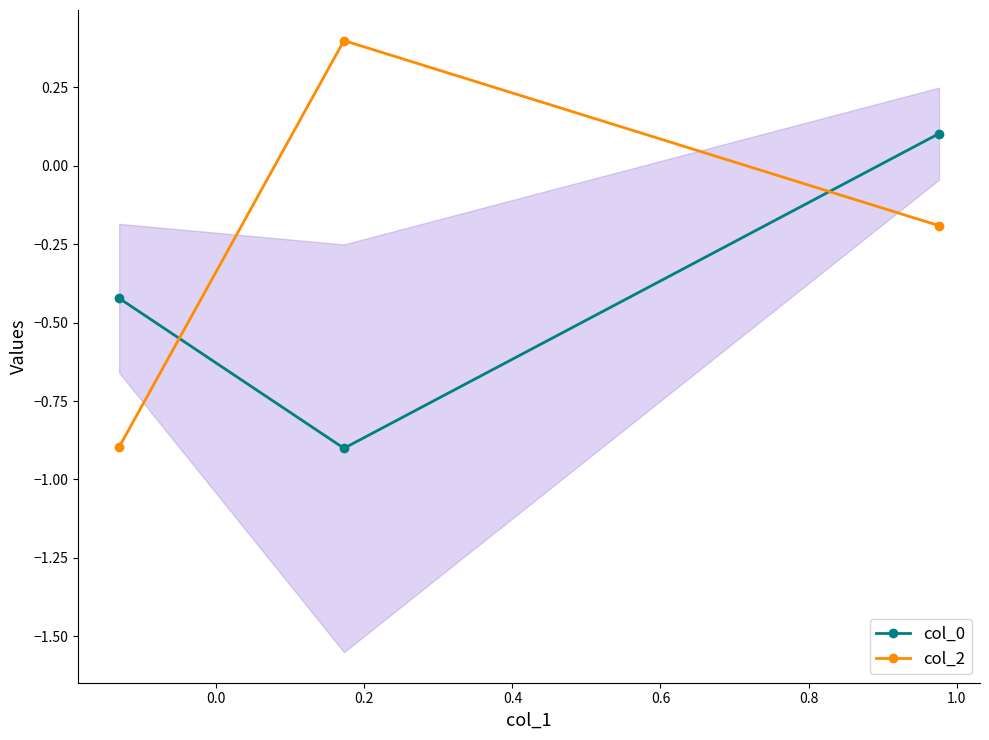

What is the smallest value displayed?

-0.9